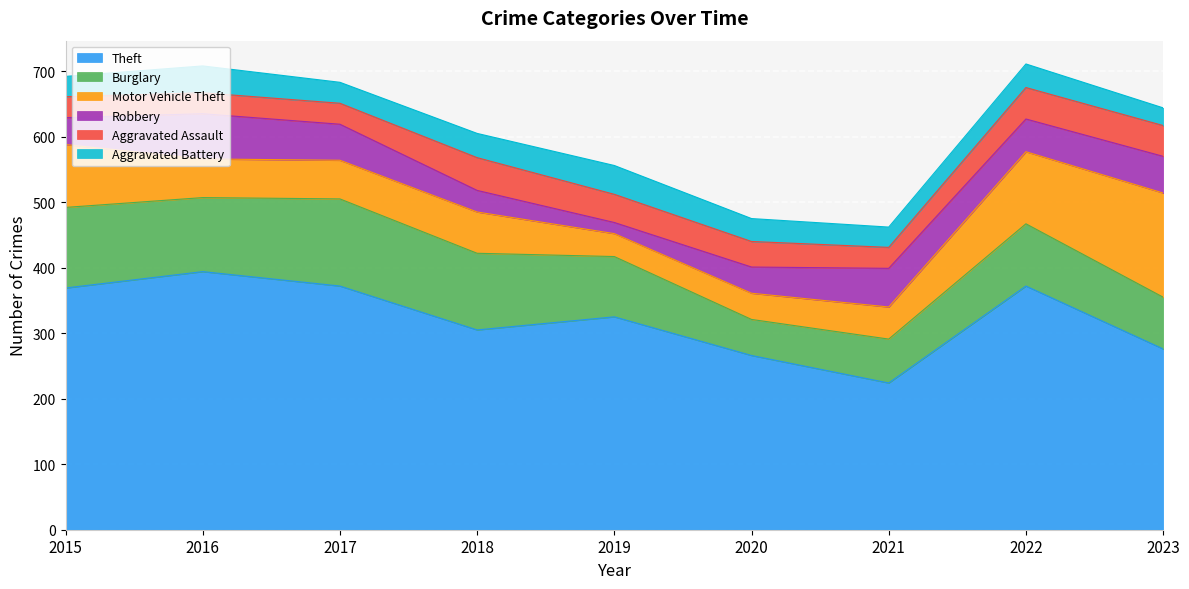

How many values in the Burglary series are below 95?

4